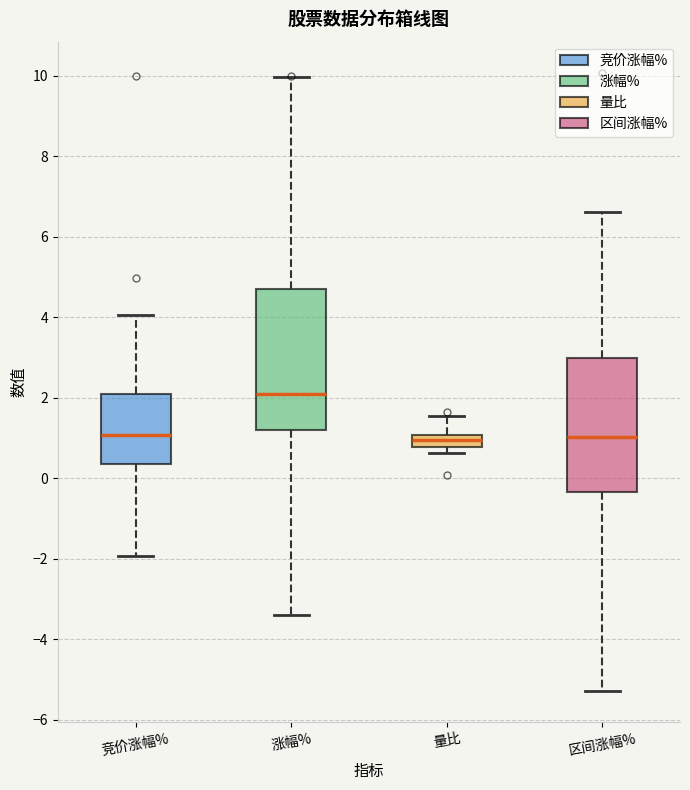

Reading left to right, read every box against the y-axis: the position of its median line, the range the box covers, and the ends of its whiskers. The values are not printed on the chart, so give them approximately, as read against the axis.

竞价涨幅%: median 1.0, box 0.4 to 2.0, whiskers -2.0 to 4.0
涨幅%: median 2.0, box 1.2 to 4.8, whiskers -3.4 to 10.0
量比: median 1.0 (inside the box), box 0.8 to 1.0, whiskers 0.6 to 1.6
区间涨幅%: median 1.0, box -0.4 to 3.0, whiskers -5.2 to 6.6